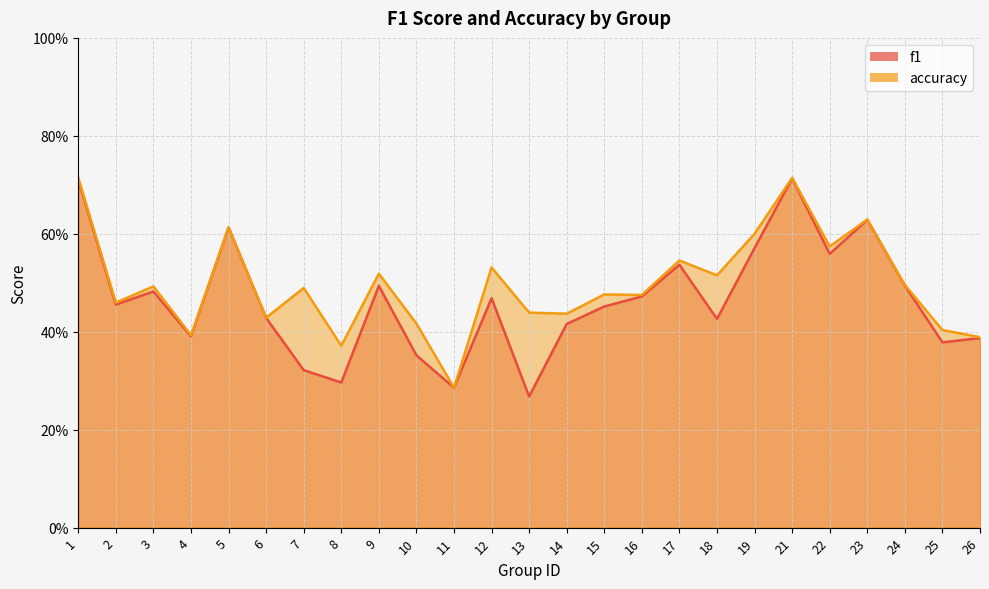

The f1 series shows 0.5 at 16. True or false?

True